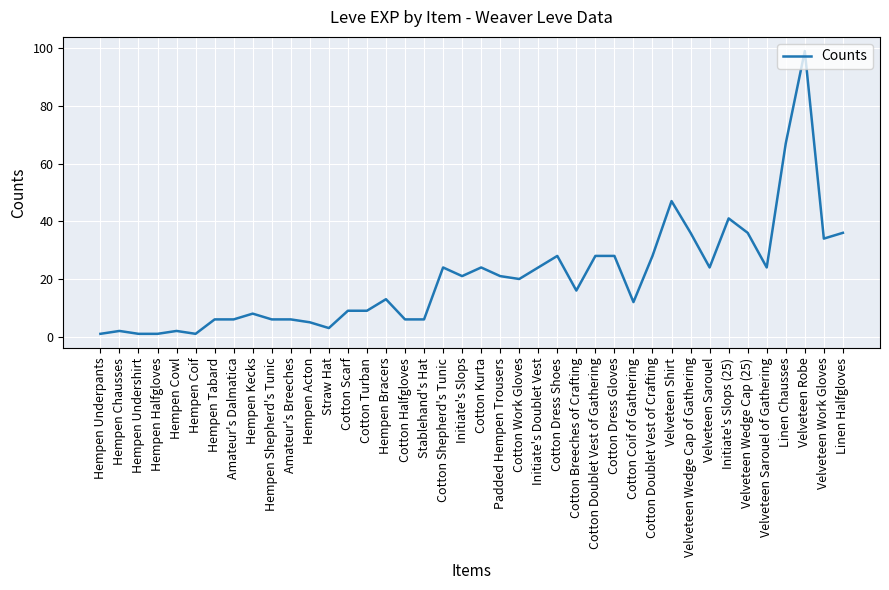

What is the difference between the values at Velveteen Sarouel of Gathering and Cotton Doublet Vest of Gathering?

4